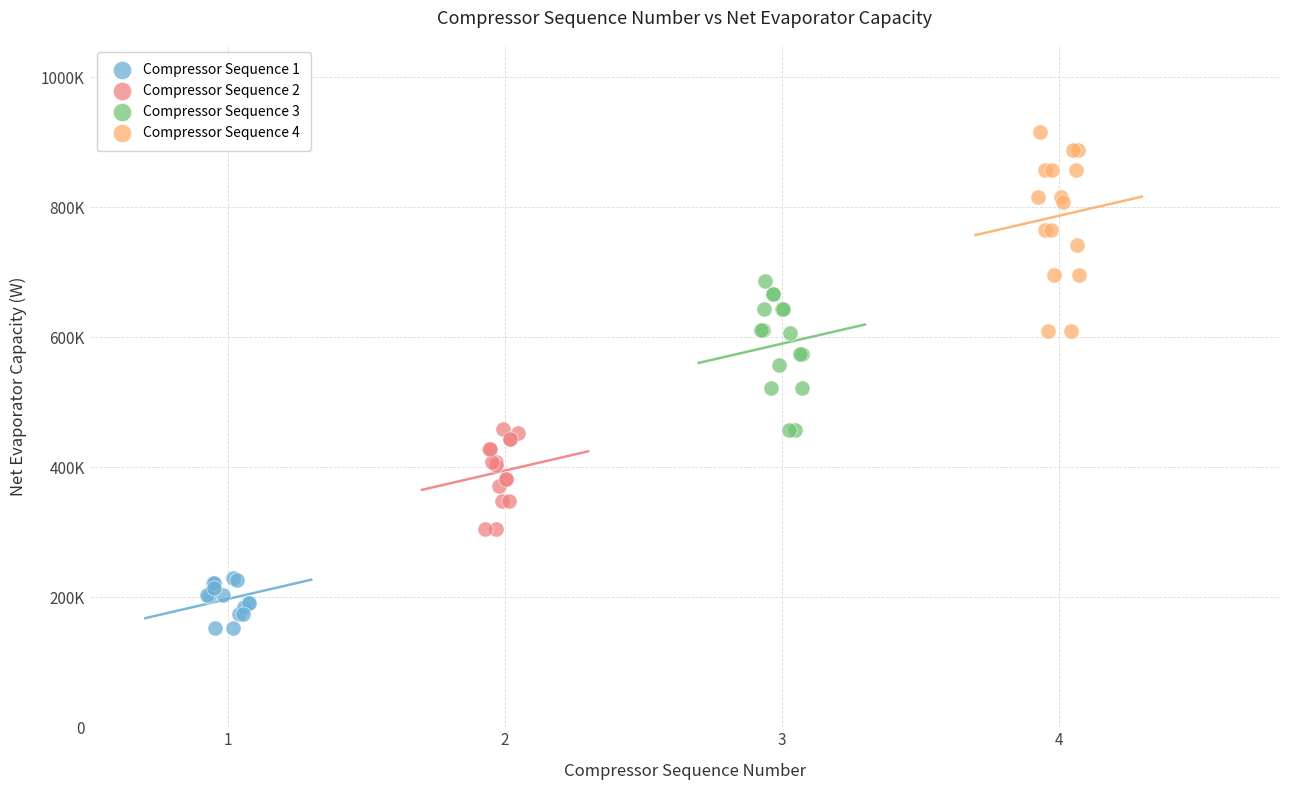

What are all the series names shown in the legend?

Compressor Sequence 1, Compressor Sequence 2, Compressor Sequence 3, Compressor Sequence 4